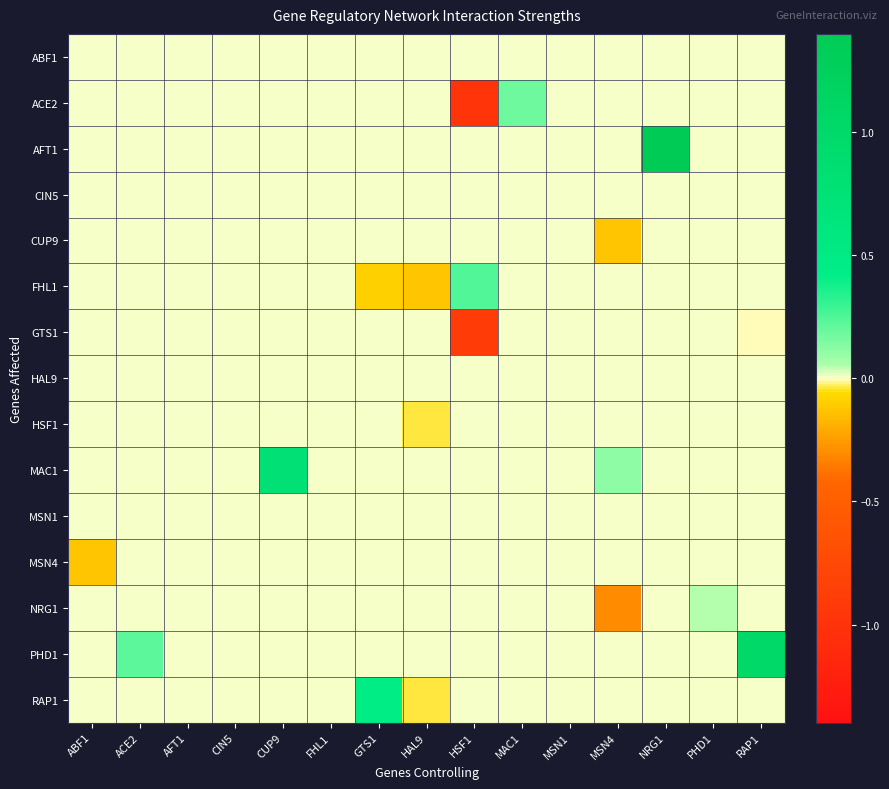

Rank the series at CIN5 from lowest to highest value.

ABF1, ACE2, AFT1, CIN5, CUP9, FHL1, GTS1, HAL9, HSF1, MAC1, MSN1, MSN4, NRG1, PHD1, RAP1